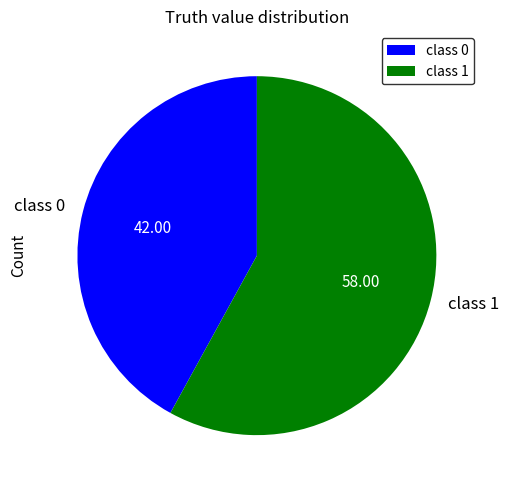

Does any single category account for the majority?

Yes